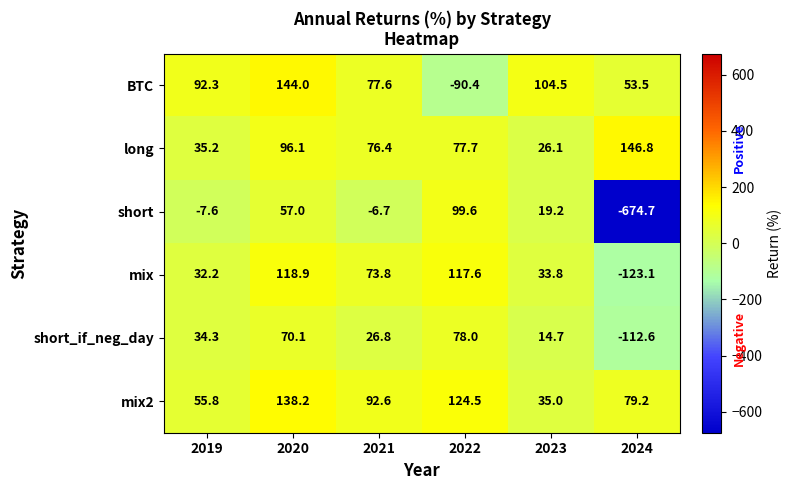

At which category is the sum across all series the highest?

2020